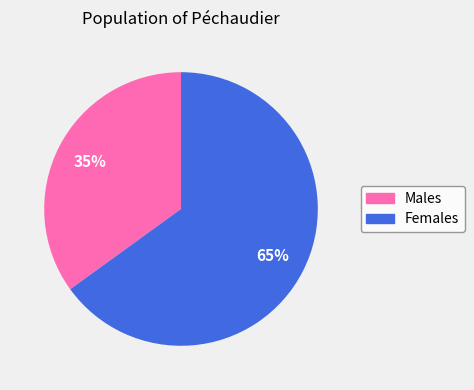

Is there a majority slice in this chart?

Yes